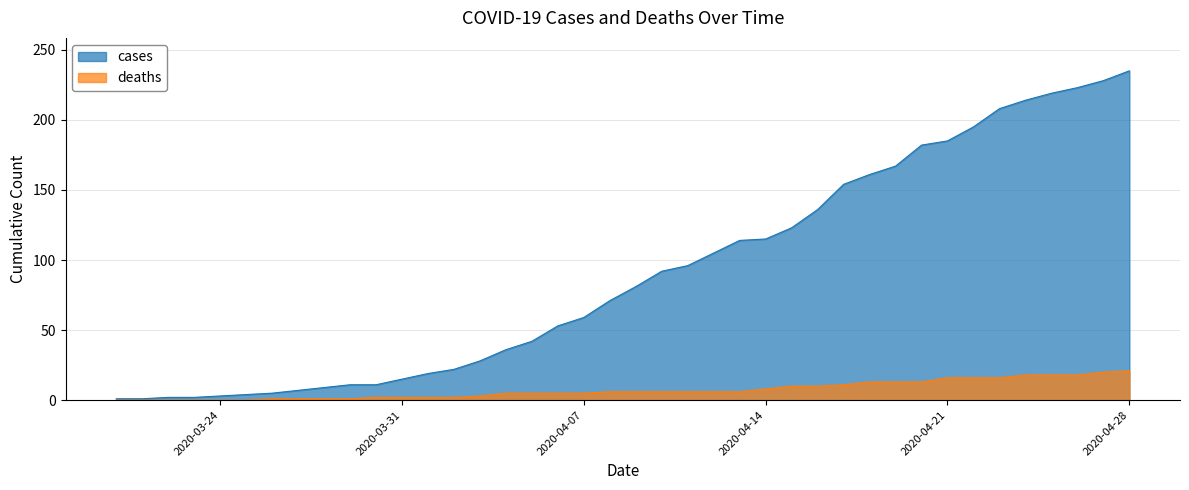

True or false: cases and deaths cross at least once.

False